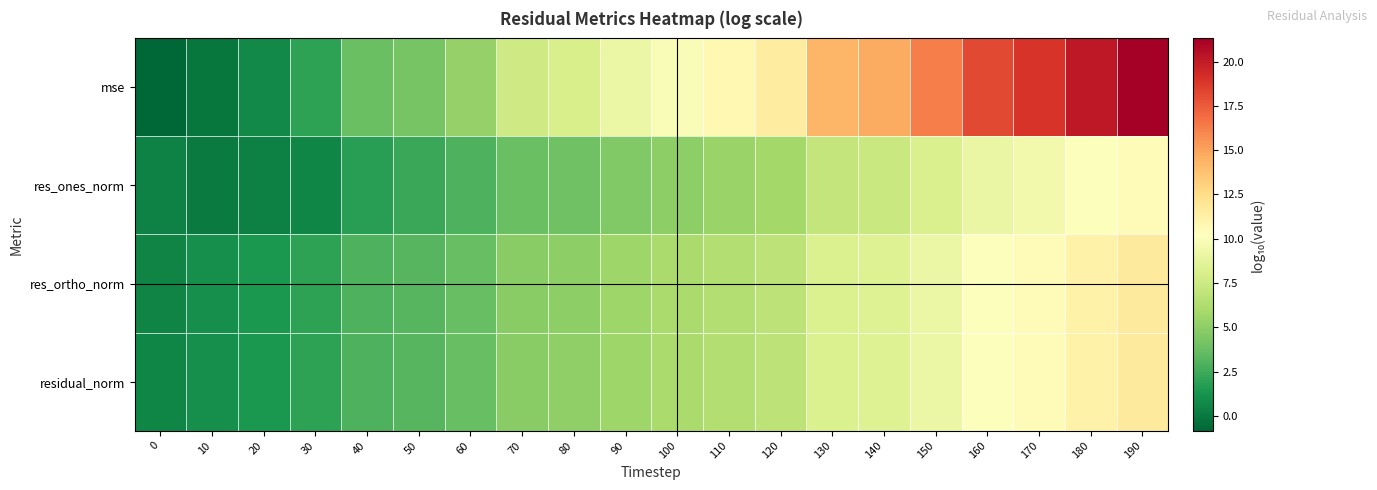

At how many categories does at least one series exceed 7?

13